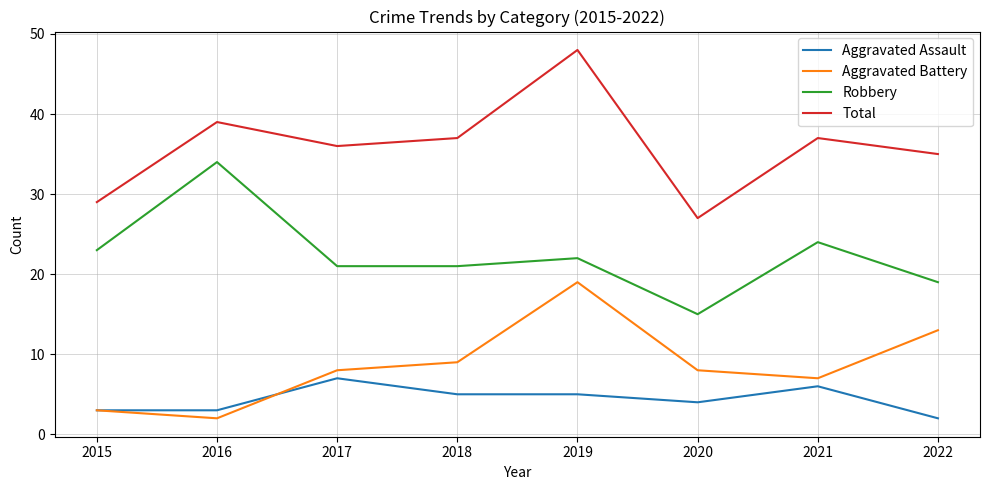

Read the Aggravated Battery value at 2020.

8